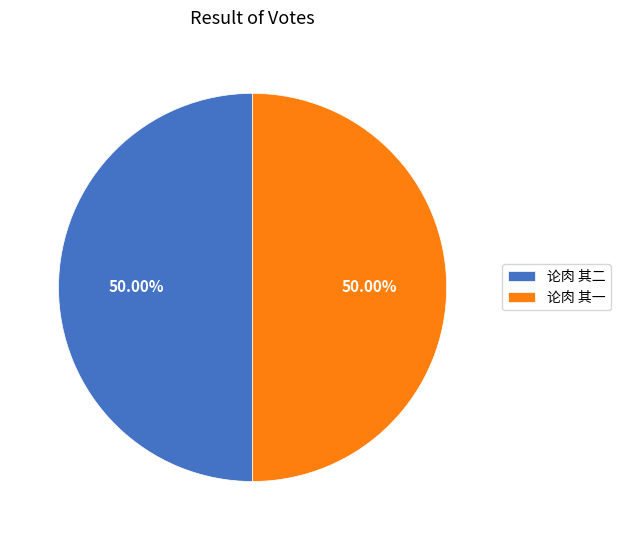

What is the ratio of the value at 论肉 其二 to the value at 论肉 其一?

1.0